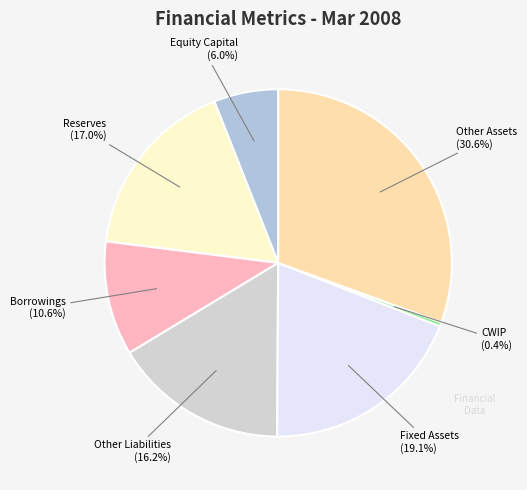

Rank the categories by value from highest to lowest.

Other Assets, Fixed Assets, Reserves, Other Liabilities, Borrowings, Equity Capital, CWIP